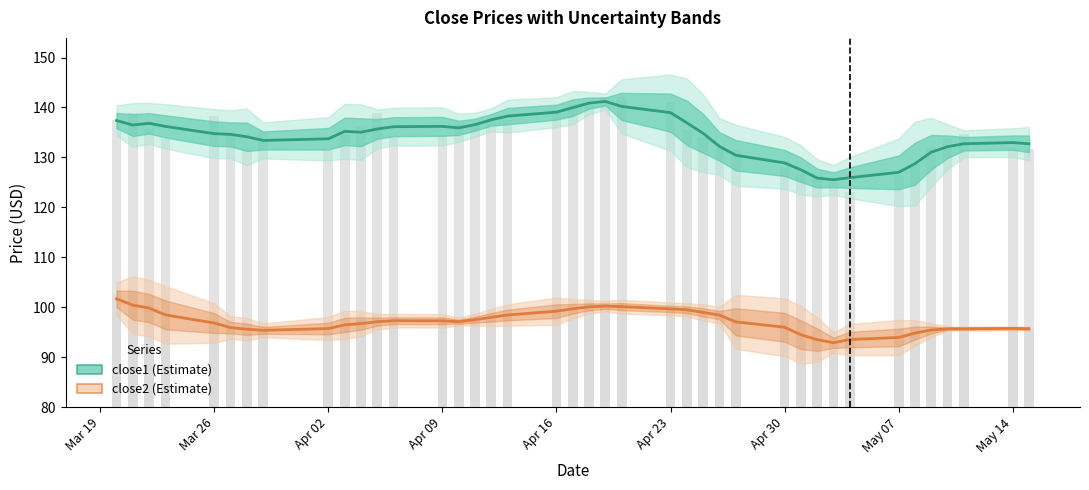

The close1 raw series shows 50.5 at Apr 09. True or false?

False